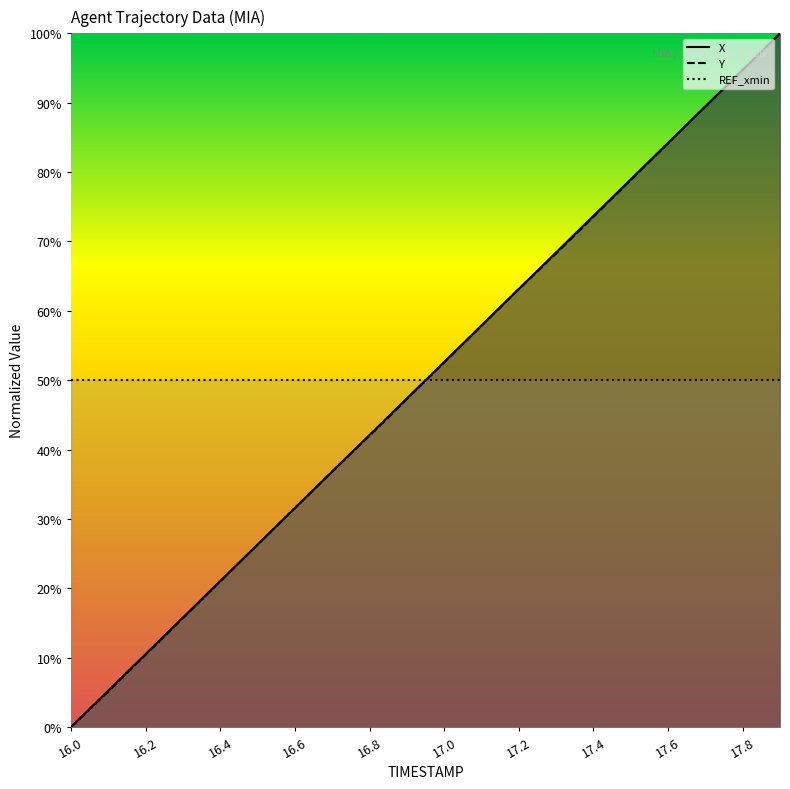

How many intersections are there between X and Y?

2